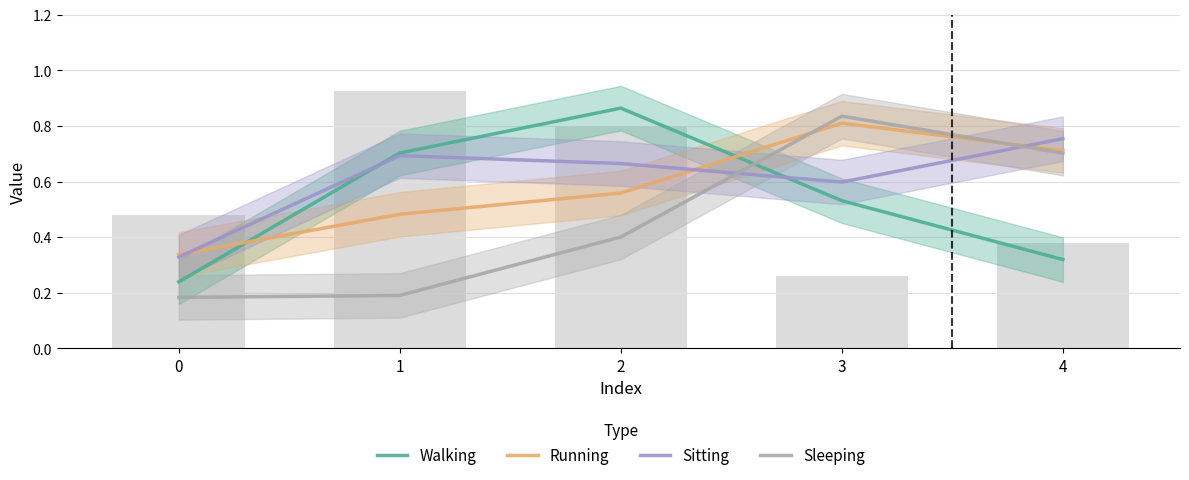

True or false: Walking has a value of 0.5 at 4.

False